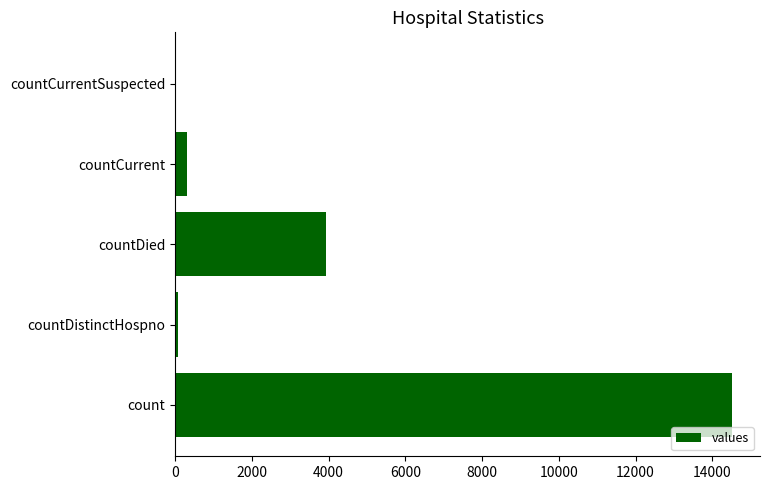

What is the sum of all values?

18847